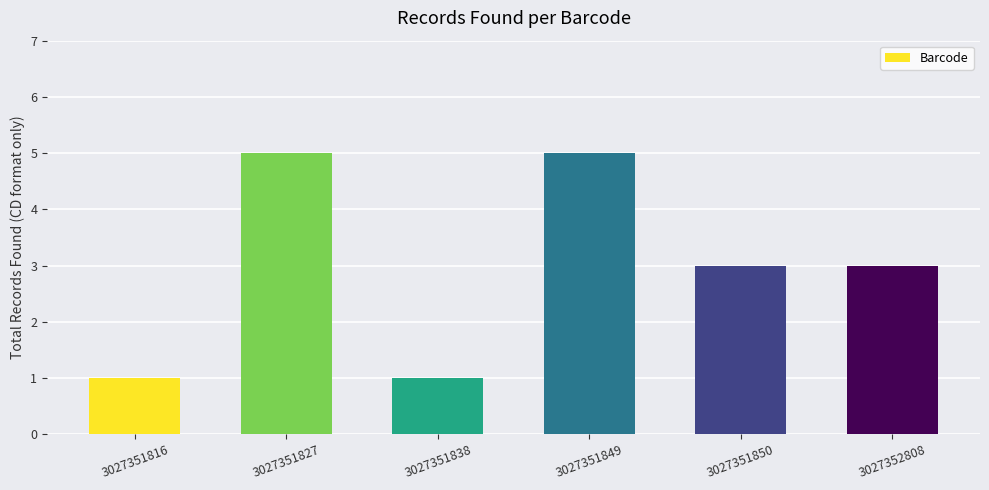

What is the value of the 4th bar from the left?

5